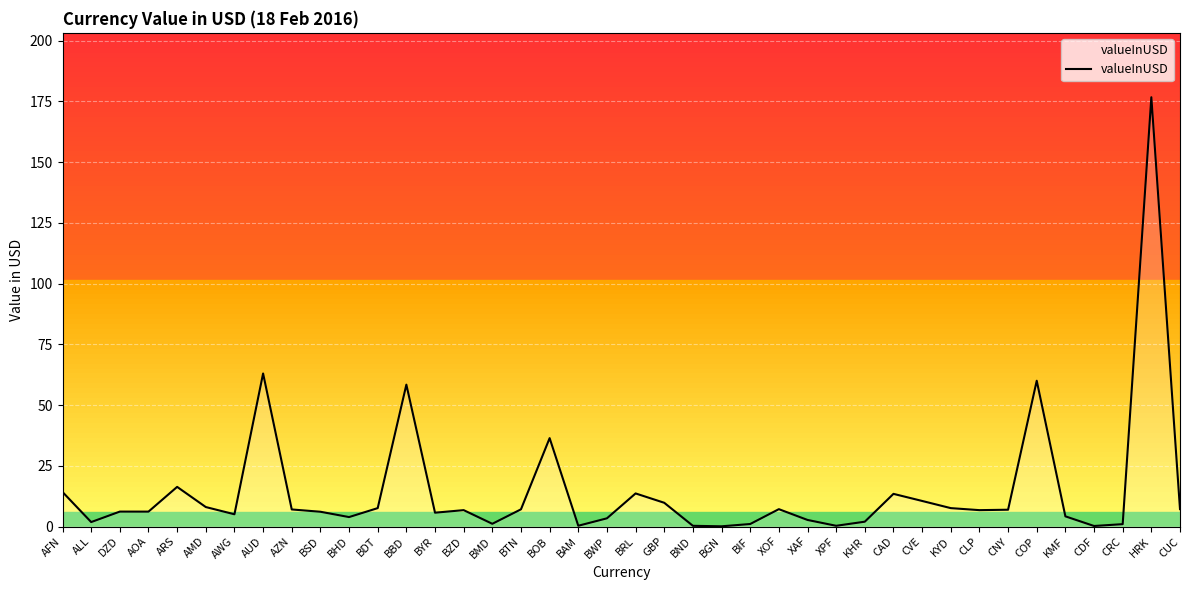

Is it true that the value at BMD is 1.1?

True